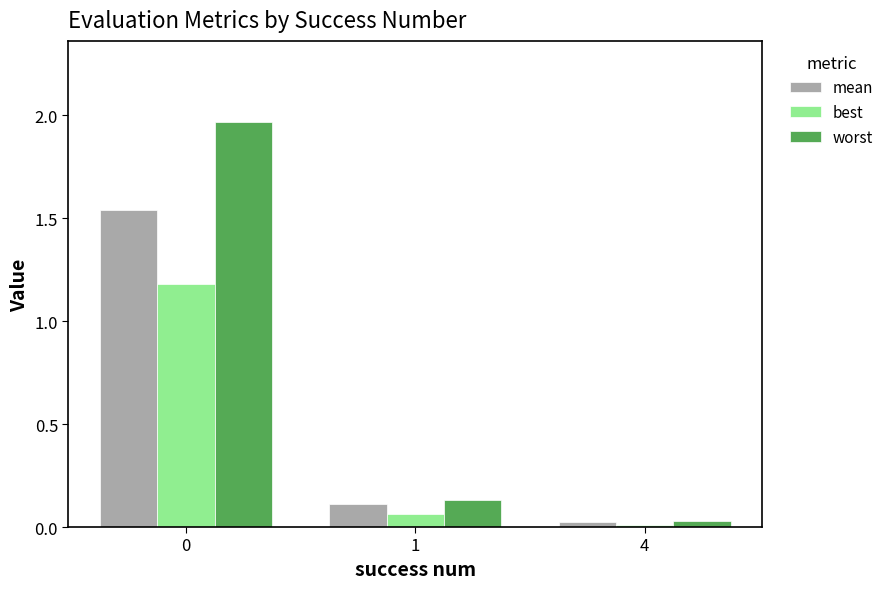

How many bars are there in each group?

3